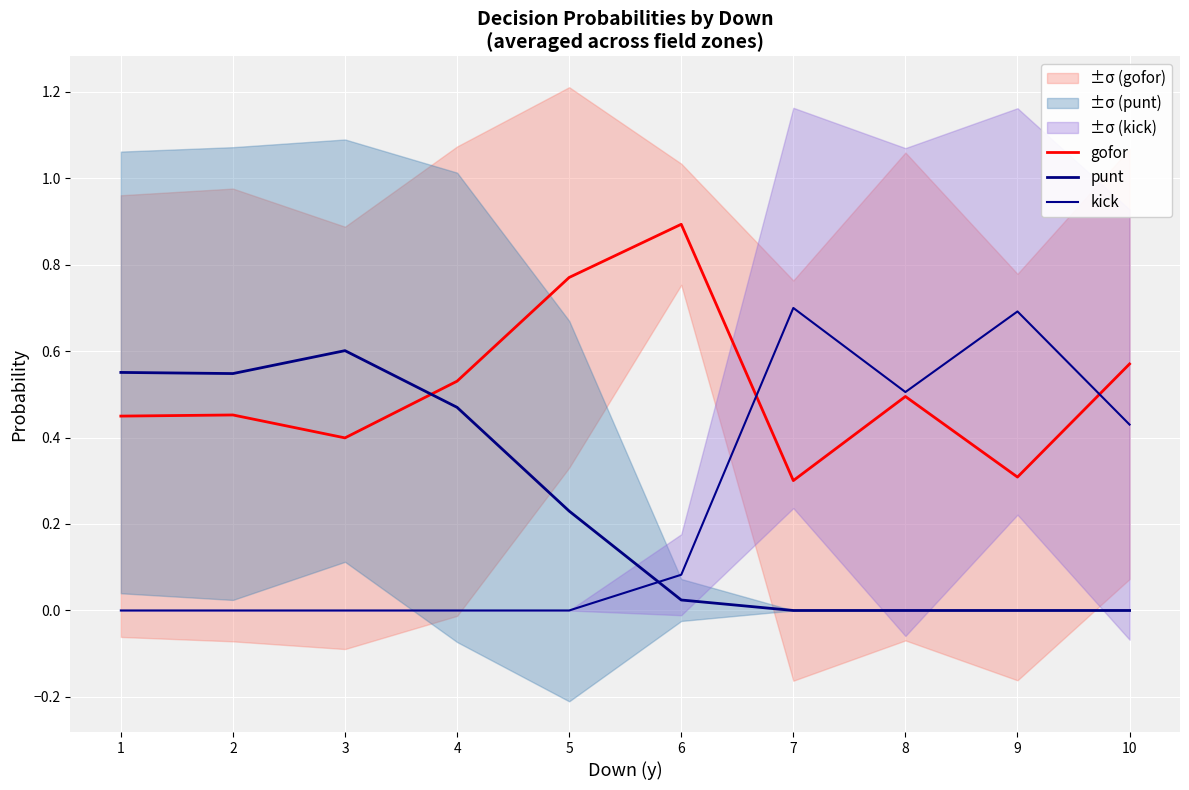

Where is the first local maximum for punt?

3